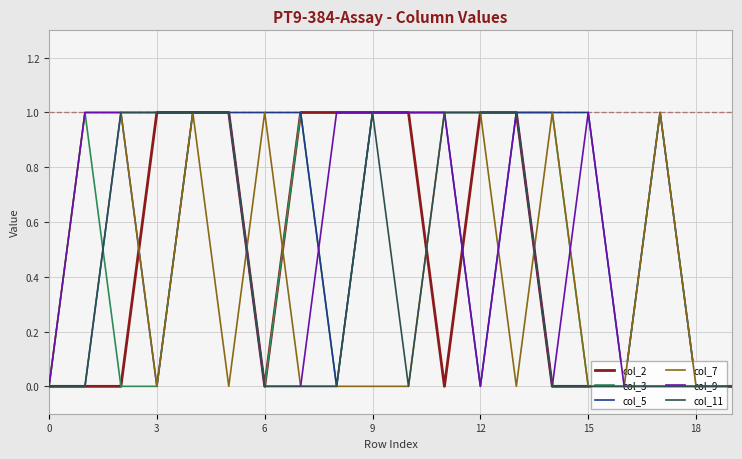

How many lines are shown in the chart?

6